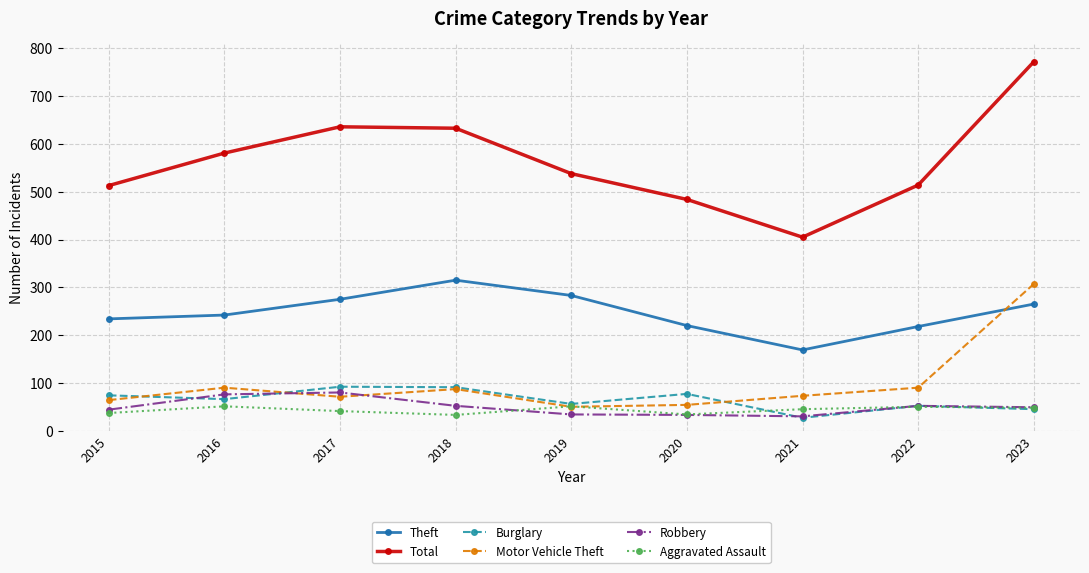

In Theft, how many points are higher than both neighbors (excluding endpoints)?

1